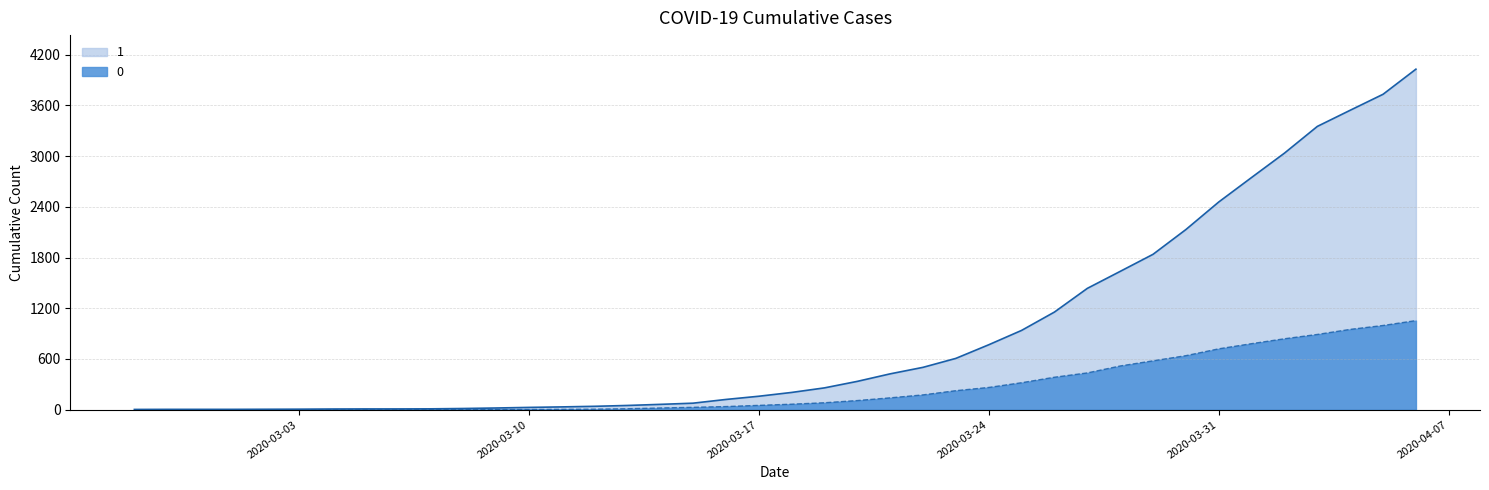

List the series in order of their peak value, highest first.

1, 0